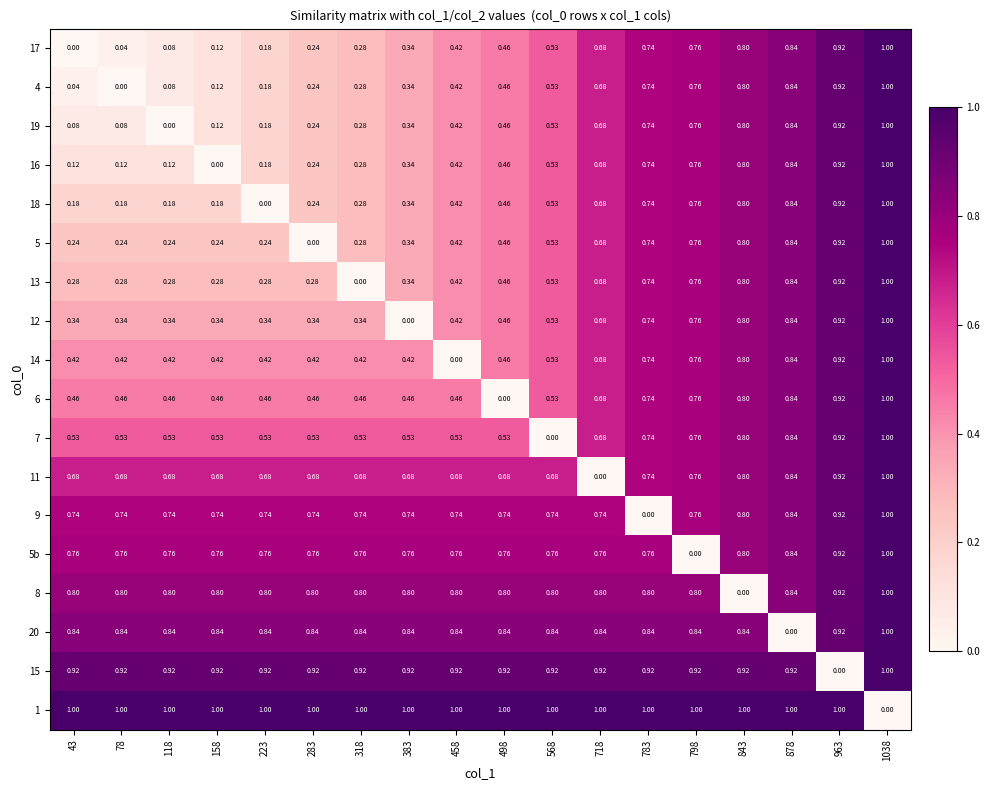

Is the value of 1 at 1038 greater than the value of 11 at 878?

No